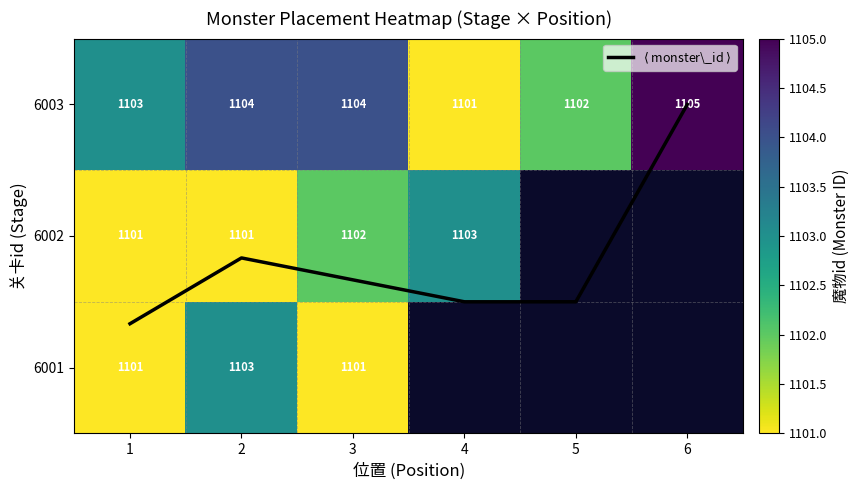

What is the sum of all 6003 values?

6619.0